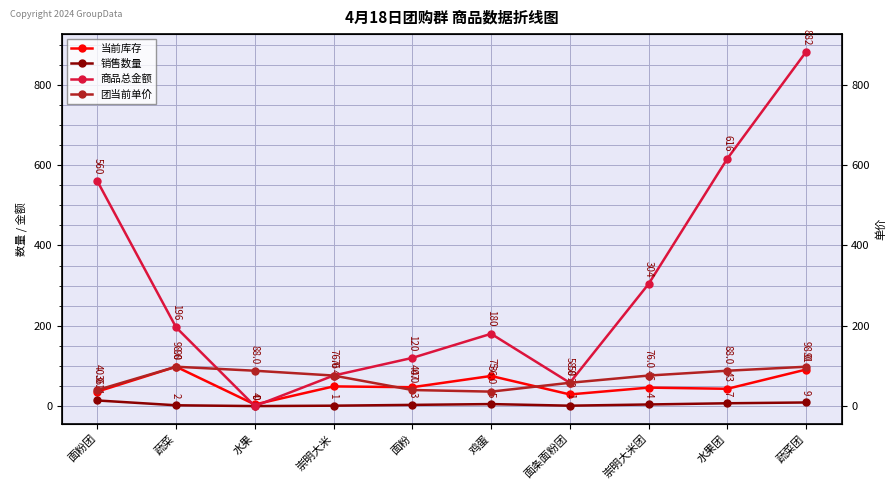

Which has a higher value, 水果 or 鸡蛋?

鸡蛋